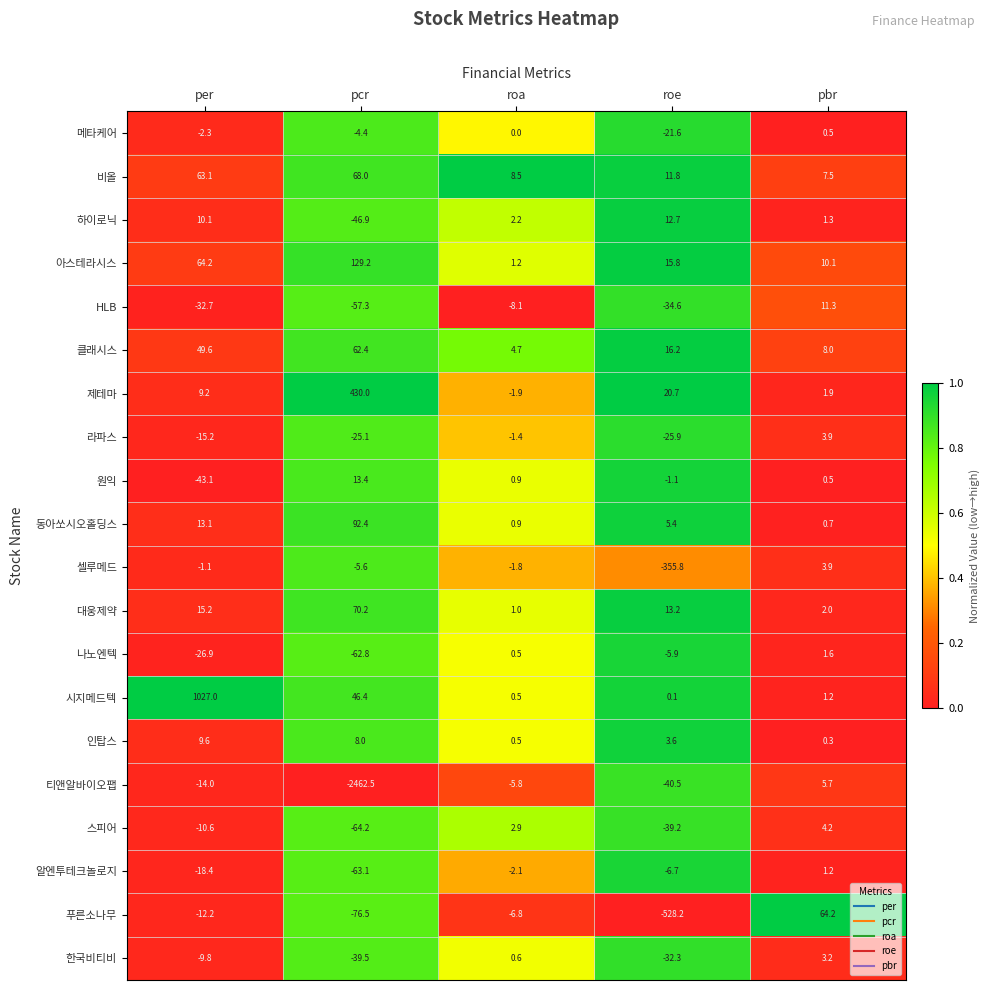

Which series has the largest range (max minus min)?

티앤알바이오팹